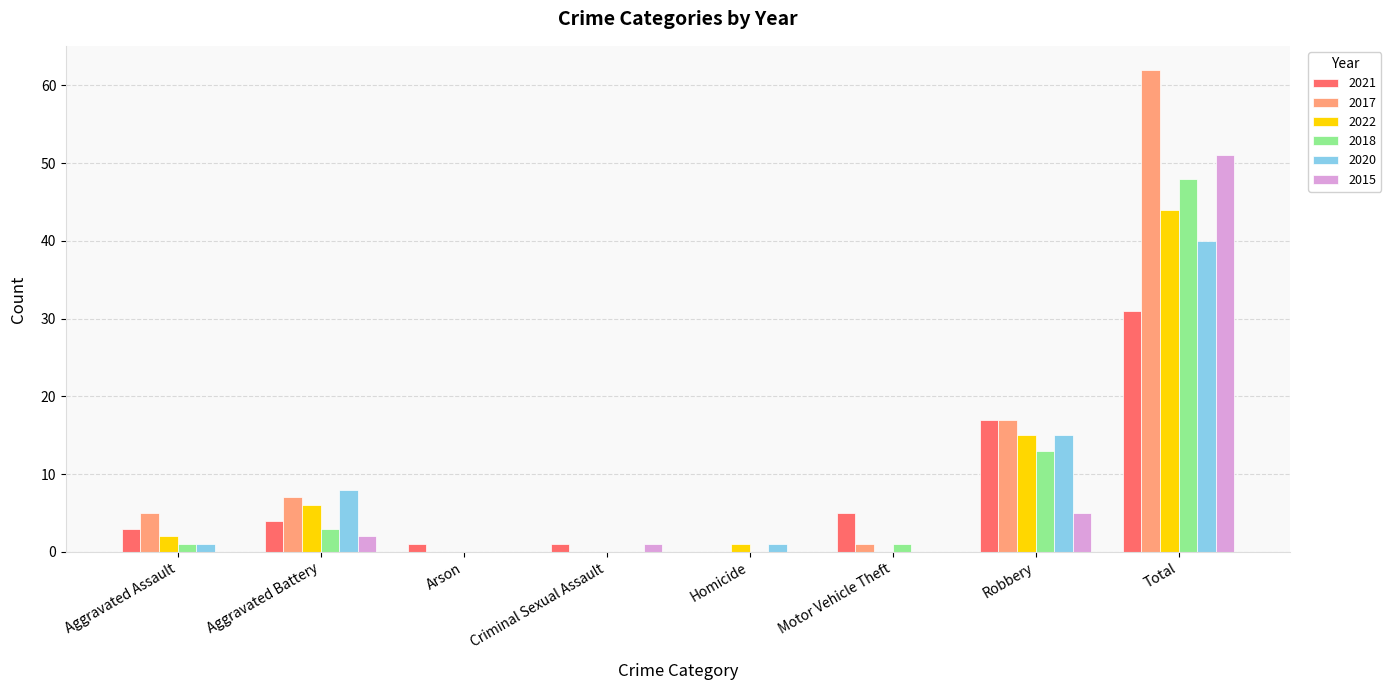

What is the maximum value shown in the chart?

62